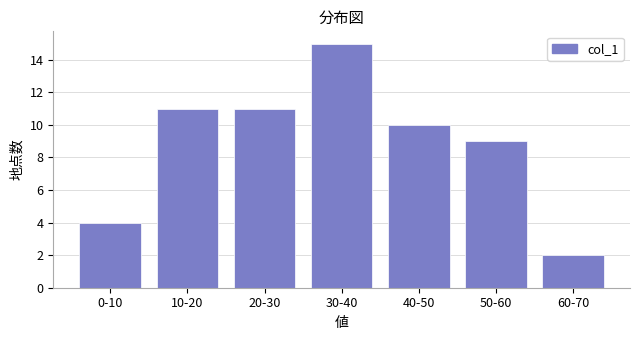

Reading right to left, what are all the values shown in this chart?

2	9	10	15	11	11	4